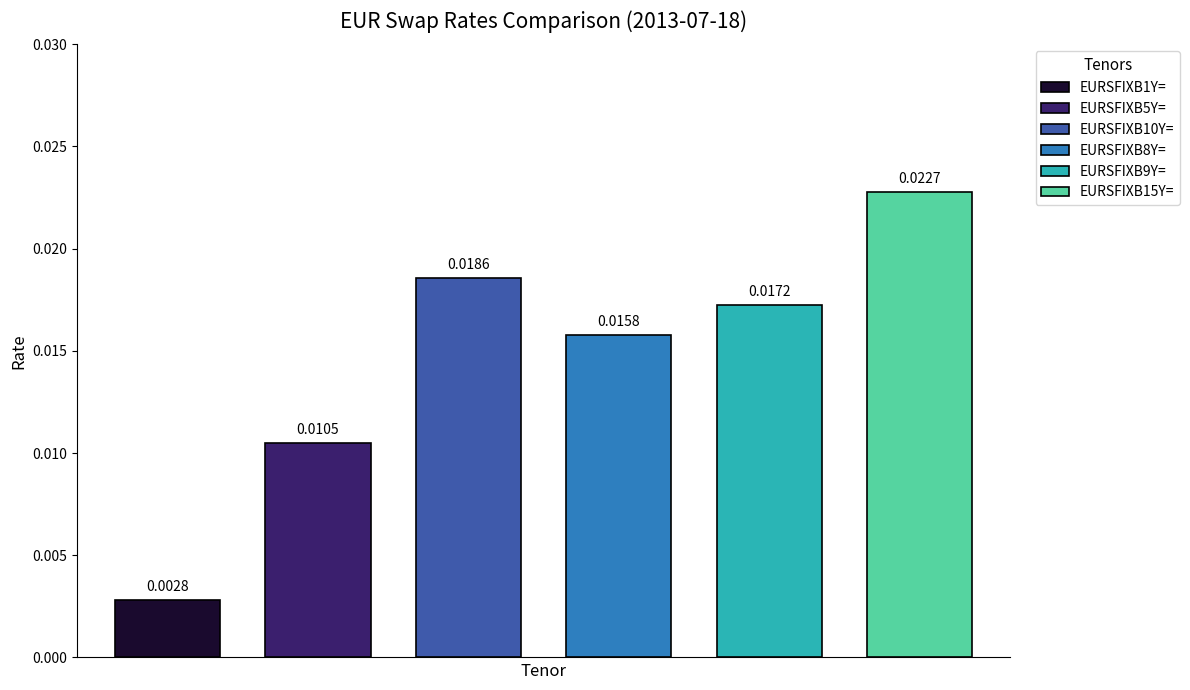

How many values are between 0 and 1?

6